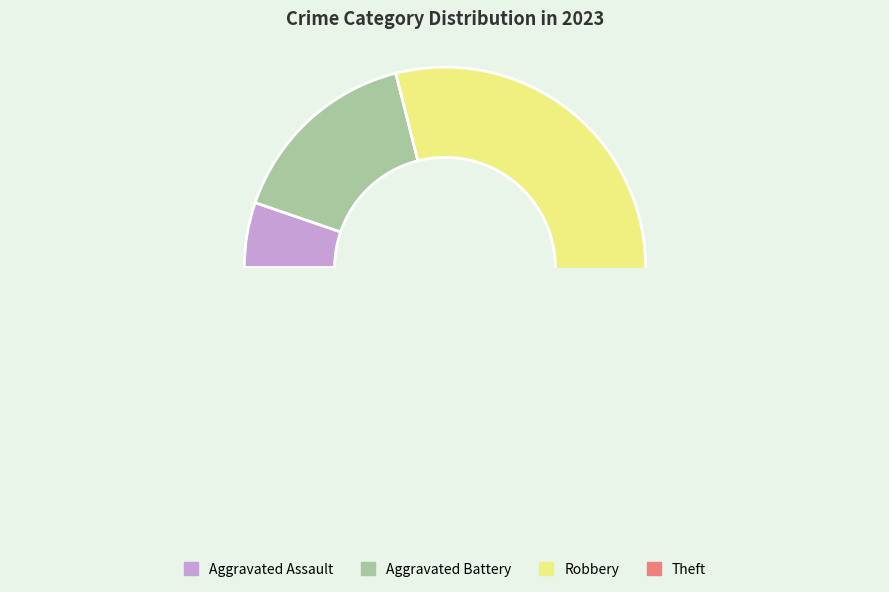

To the nearest percent, what percentage of the pie is Theft?

47%